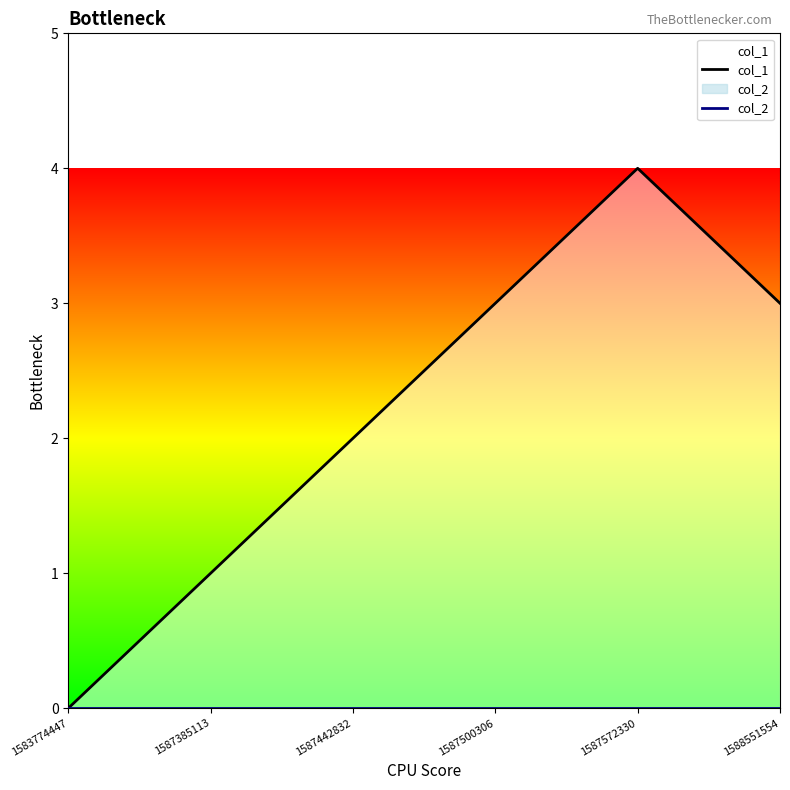

True or false: col_2 and col_1 intersect in this chart.

False